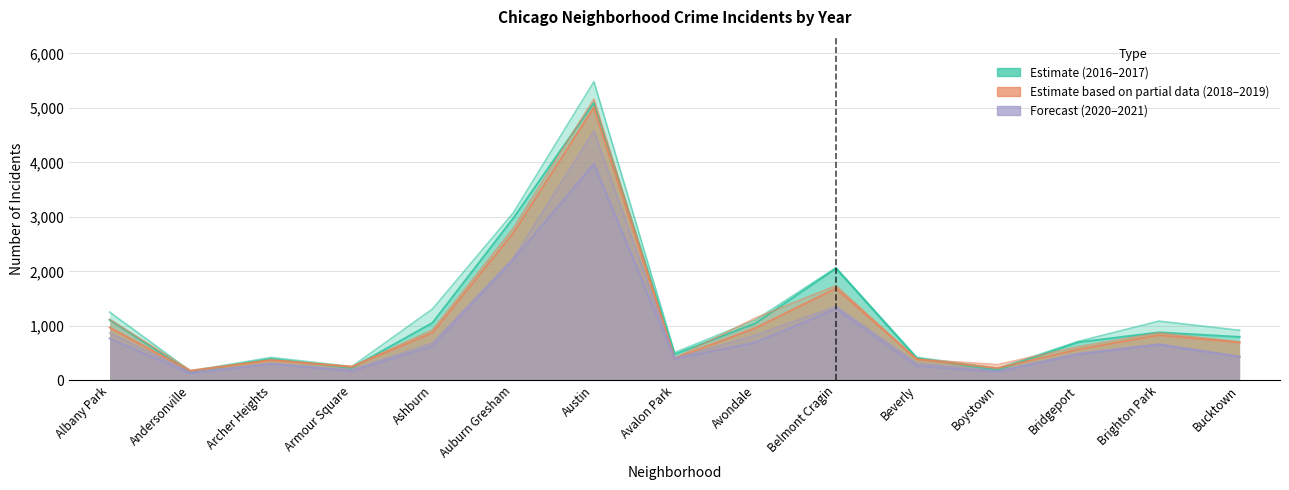

Rank the categories by 2017 value from highest to lowest.

Austin, Auburn Gresham, Belmont Cragin, Albany Park, Ashburn, Avondale, Brighton Park, Bucktown, Bridgeport, Avalon Park, Beverly, Archer Heights, Armour Square, Boystown, Andersonville